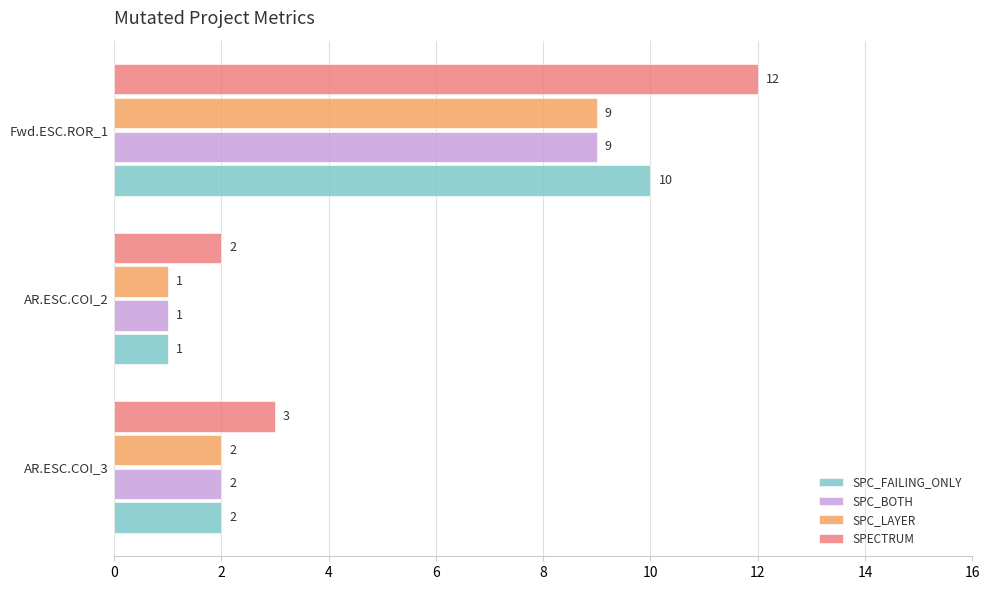

How many distinct data groups are displayed?

4